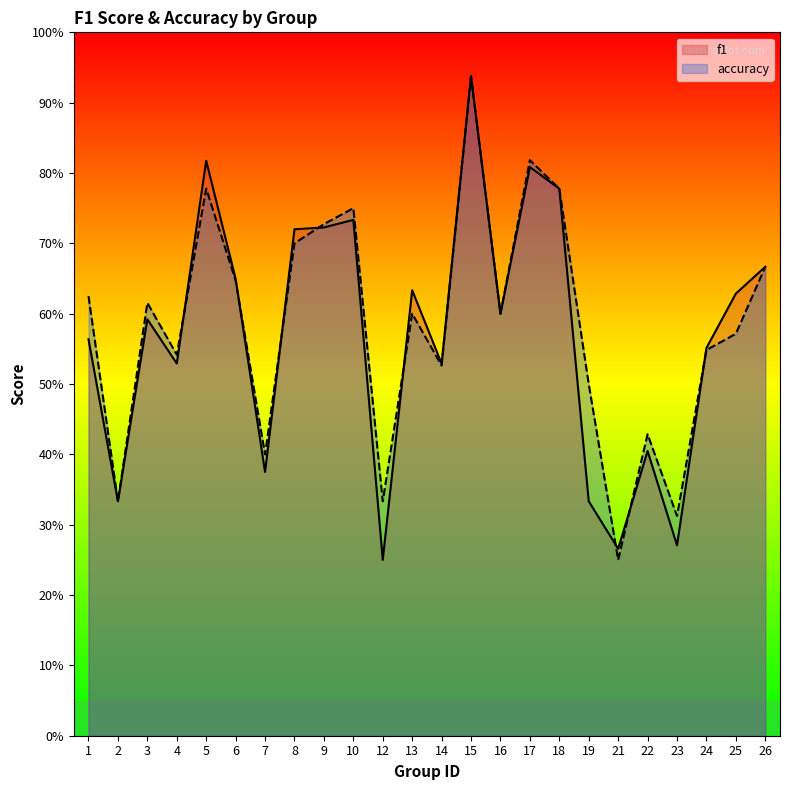

Which series changed the most between 19 and 26?

f1